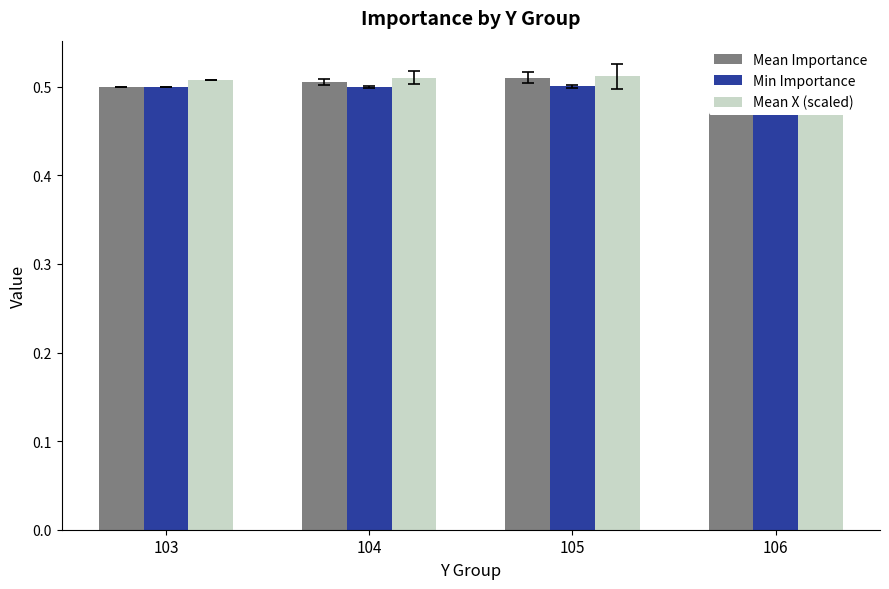

Reading right to left, list all the values displayed in this chart.

Mean Importance: 0.5	0.5	0.5	0.5
Min Importance: 0.5	0.5	0.5	0.5
Mean X (scaled): 0.5	0.5	0.5	0.5